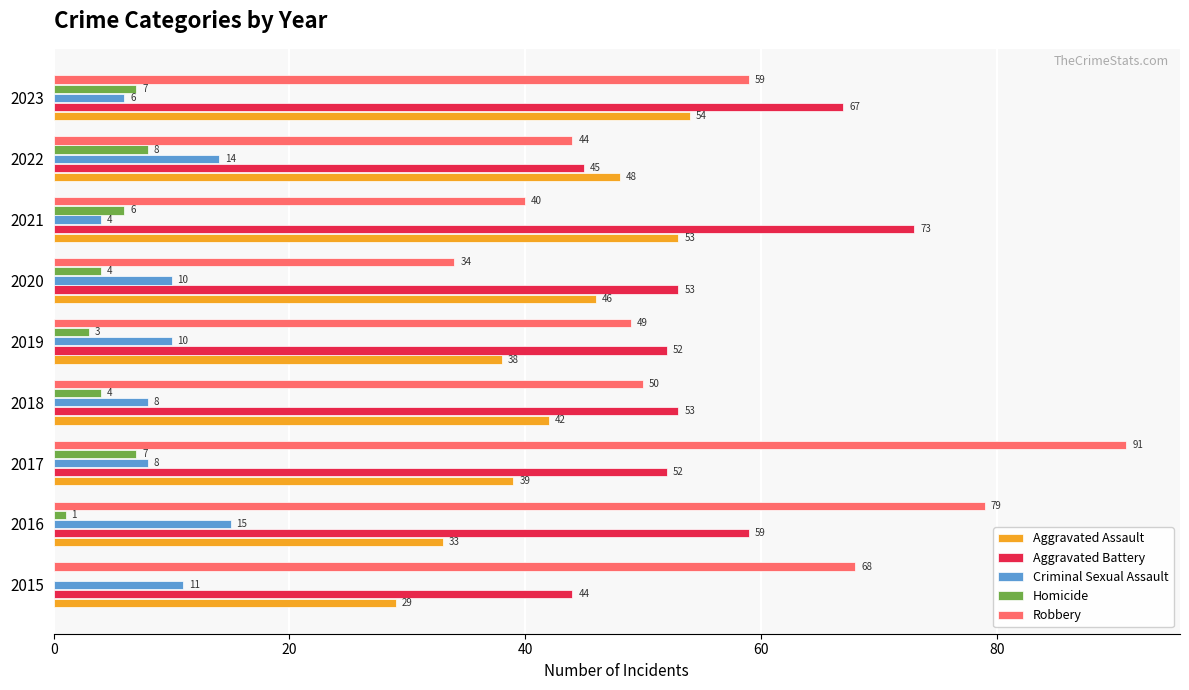

What is the maximum value shown in the chart?

91